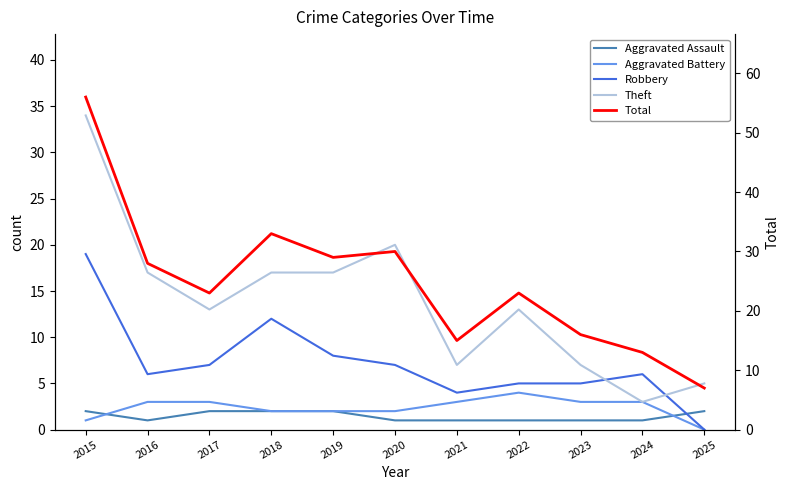

List the labels in order of Aggravated Assault value, smallest first.

2016, 2020, 2021, 2022, 2023, 2024, 2015, 2017, 2018, 2019, 2025